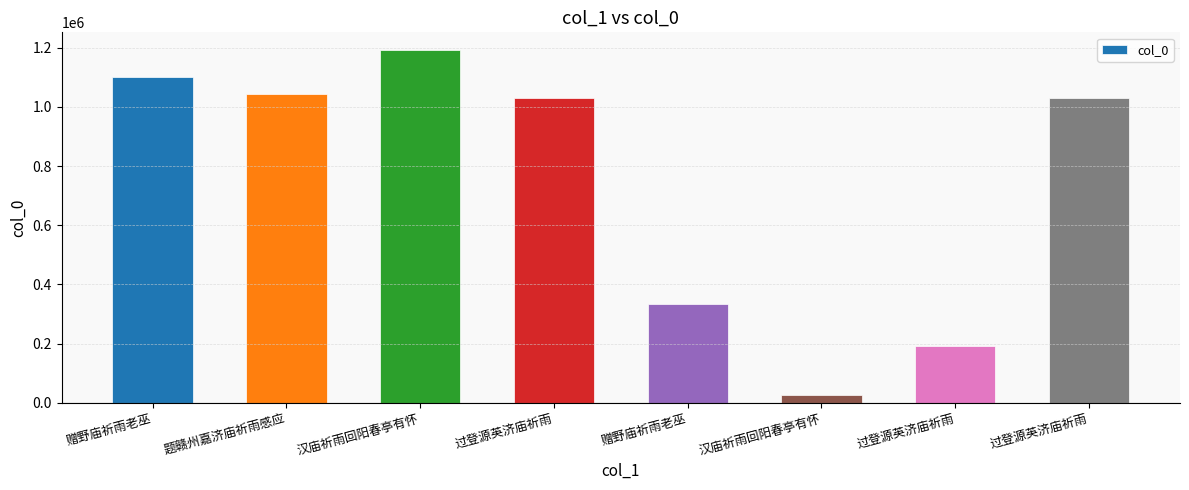

The chart shows a value of 334716 at 赠野庙祈雨老巫. True or false?

True